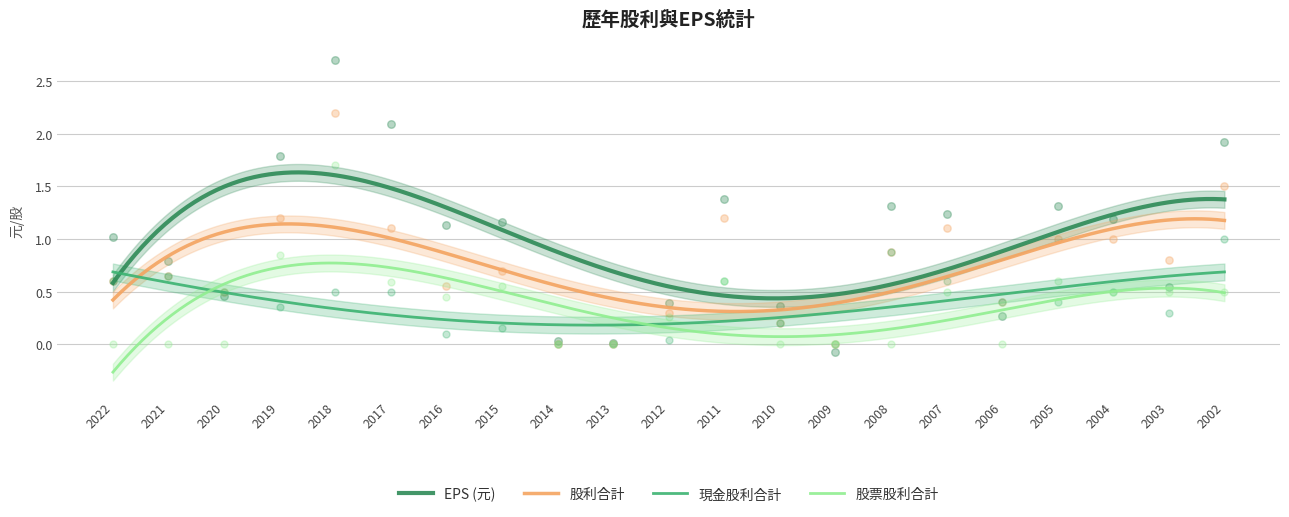

Is the value of 現金股利合計 at 2012 greater than the value of EPS (元) at 2011?

No